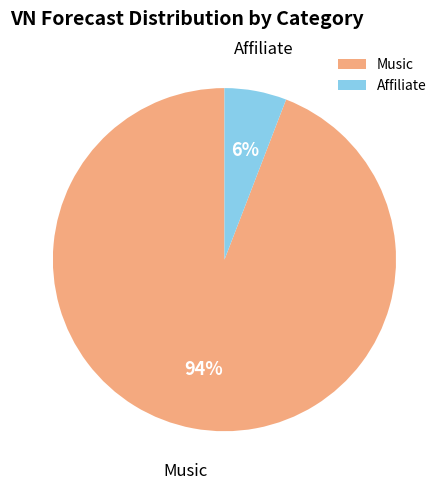

How many slices are in this pie chart?

2